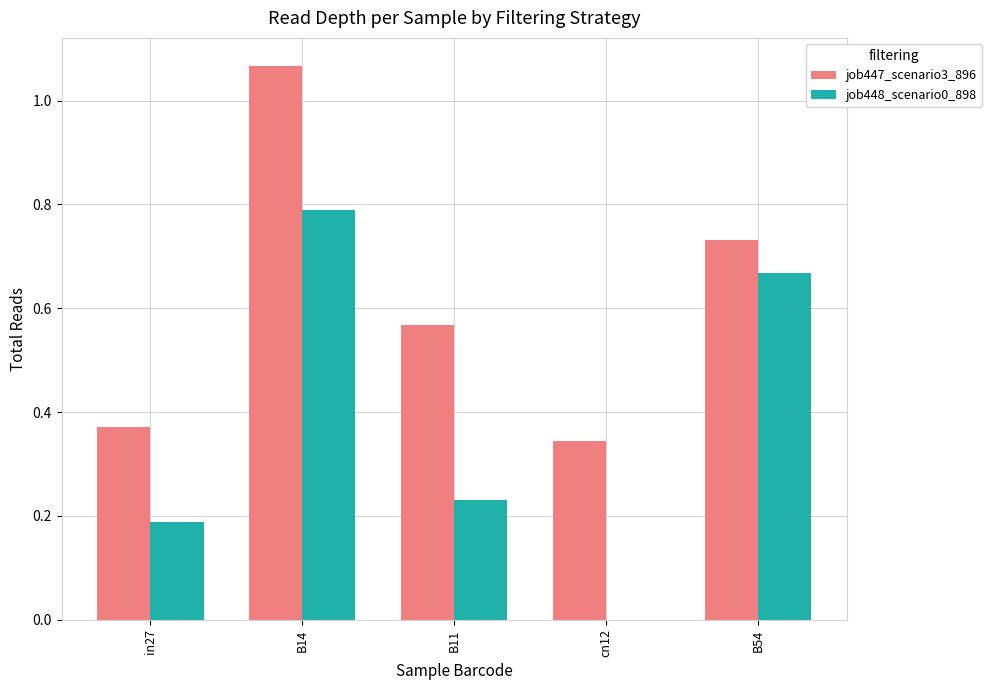

Between in27 and cn12, which series saw the biggest shift?

job448_scenario0_898